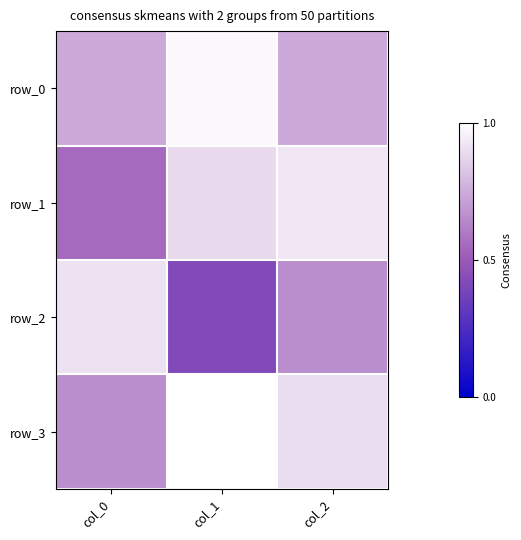

What is the sum of all row_3 values?

2.6